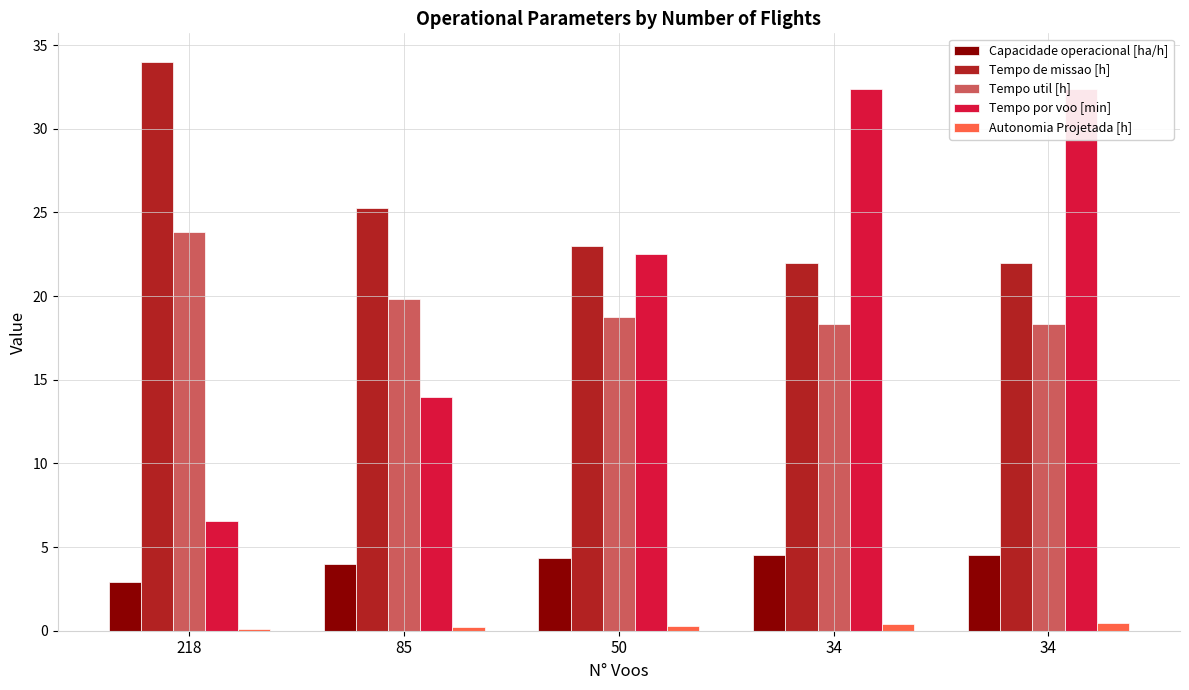

What is the total value across all series at 34?

77.6